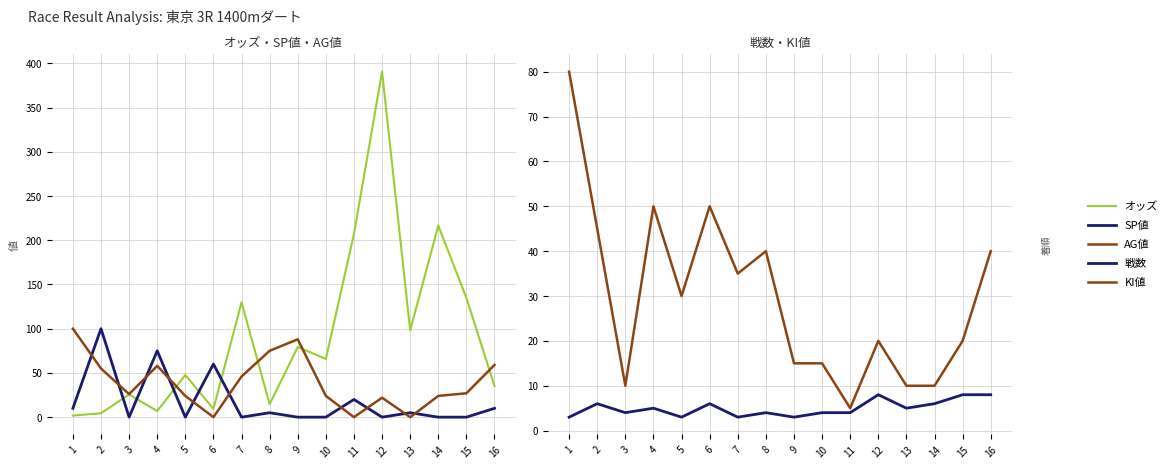

What is the difference between the maximum and second lowest values in the オッズ series?

386.1